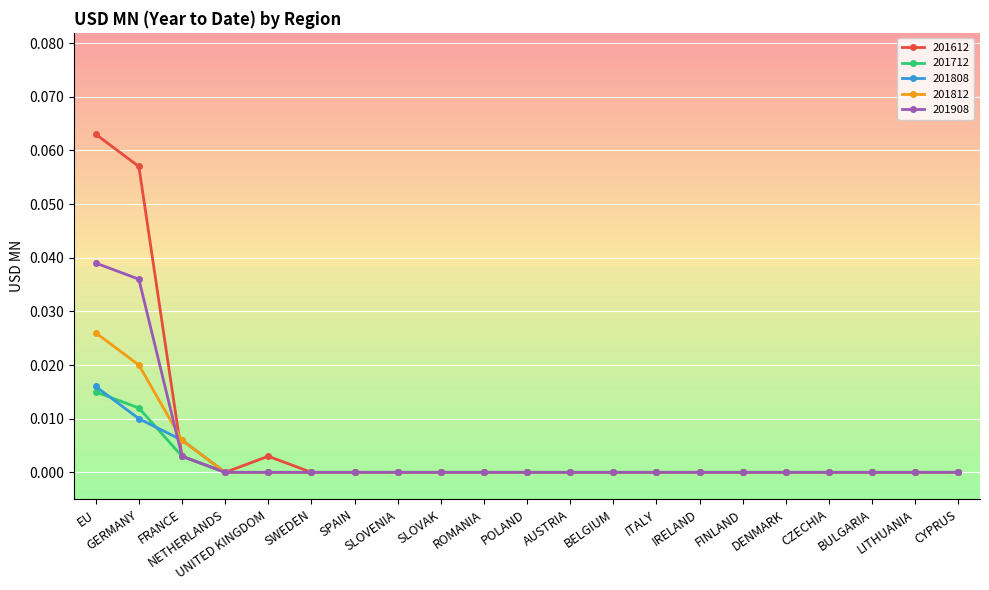

Does the chart have visible grid lines?

Yes